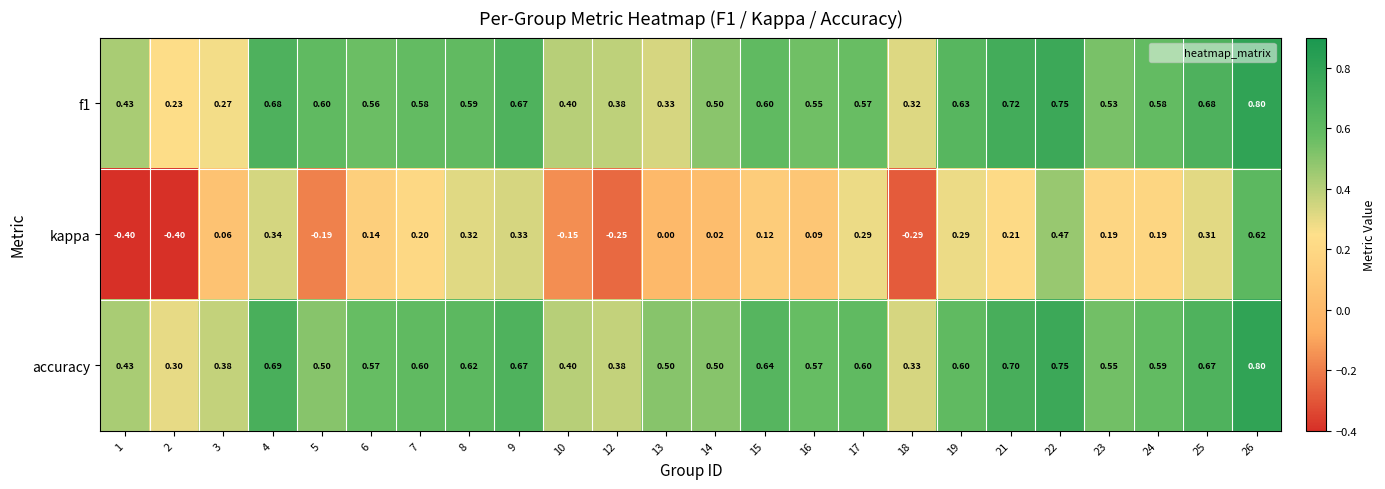

At which category is the sum across all series the highest?

26